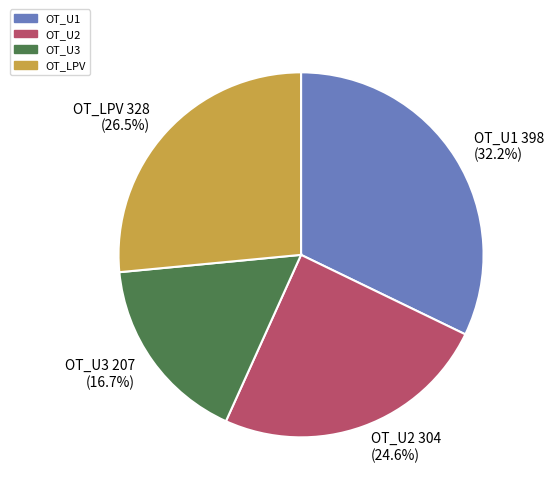

Which category has the smallest portion of the pie?

OT_U3